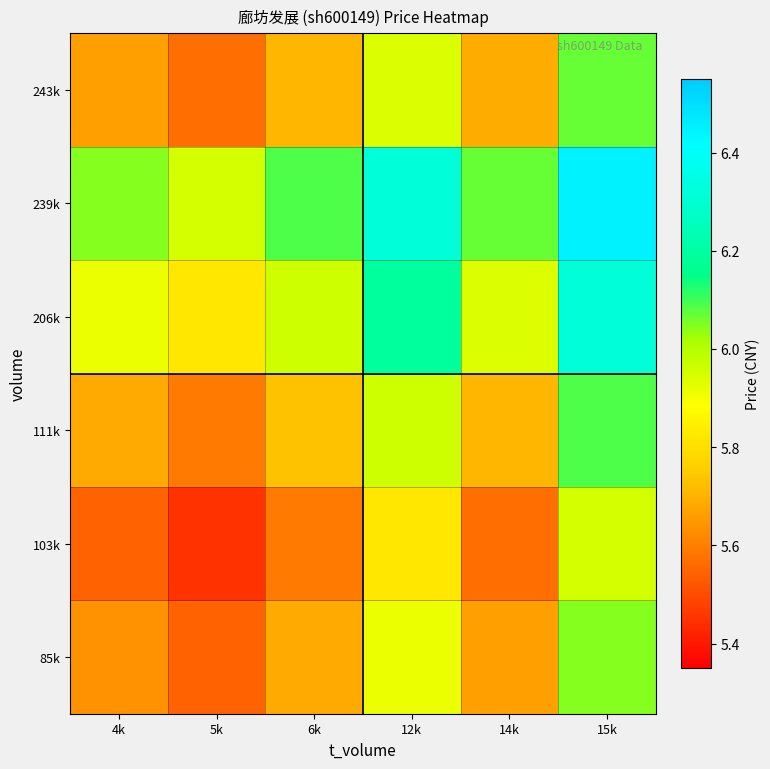

Reading left to right, extract all data points from this chart.

85k: 4k=5.6	5k=5.5	6k=5.7	12k=5.9	14k=5.7	15k=6.0
103k: 4k=5.5	5k=5.5	6k=5.6	12k=5.8	14k=5.6	15k=6.0
111k: 4k=5.7	5k=5.6	6k=5.7	12k=6.0	14k=5.7	15k=6.1
206k: 4k=5.9	5k=5.8	6k=6.0	12k=6.2	14k=5.9	15k=6.3
239k: 4k=6.0	5k=6.0	6k=6.1	12k=6.3	14k=6.1	15k=6.5
243k: 4k=5.7	5k=5.6	6k=5.7	12k=5.9	14k=5.7	15k=6.1